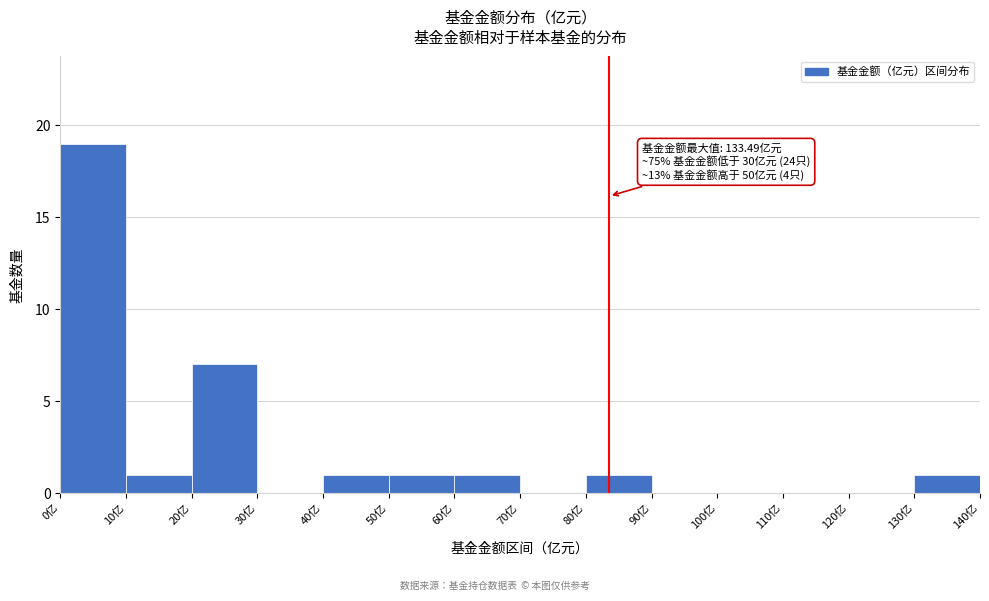

Over which range of the x-axis is the bar tallest?

0 to 10